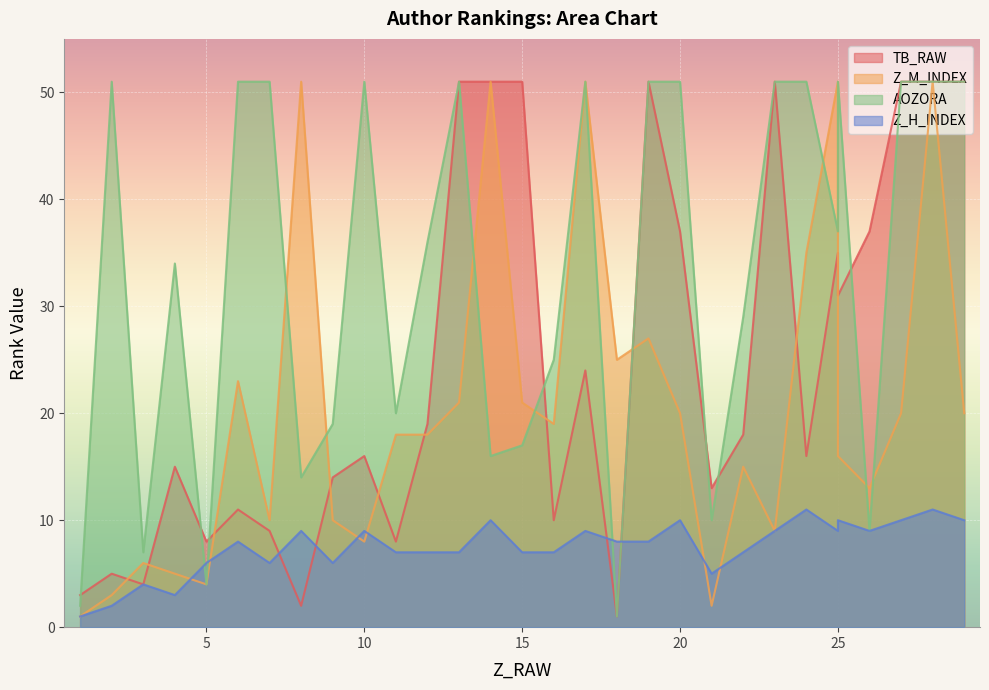

Rank the series by their maximum value, from lowest to highest.

Z_H_INDEX, TB_RAW, Z_M_INDEX, AOZORA